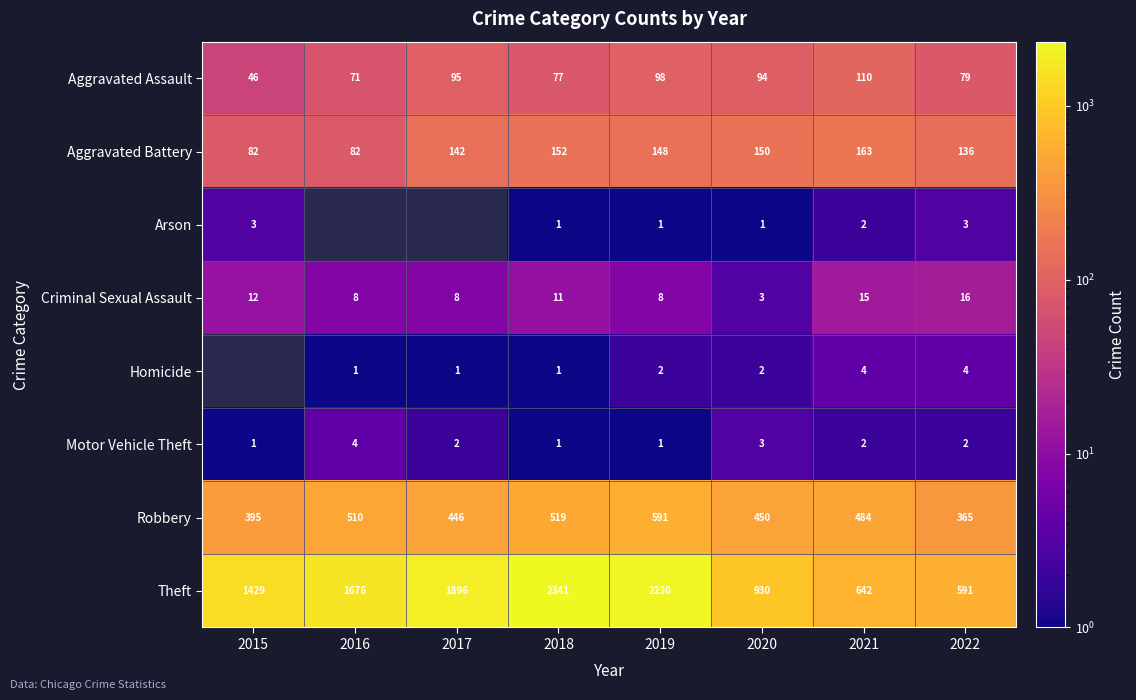

List the labels in order of Aggravated Assault value, smallest first.

2015, 2016, 2018, 2022, 2020, 2017, 2019, 2021